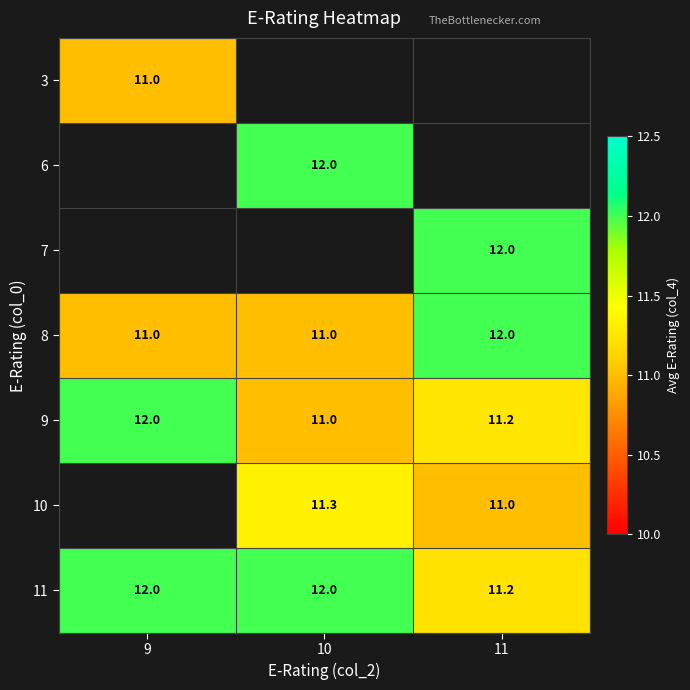

What is the minimum value for 11?

11.2